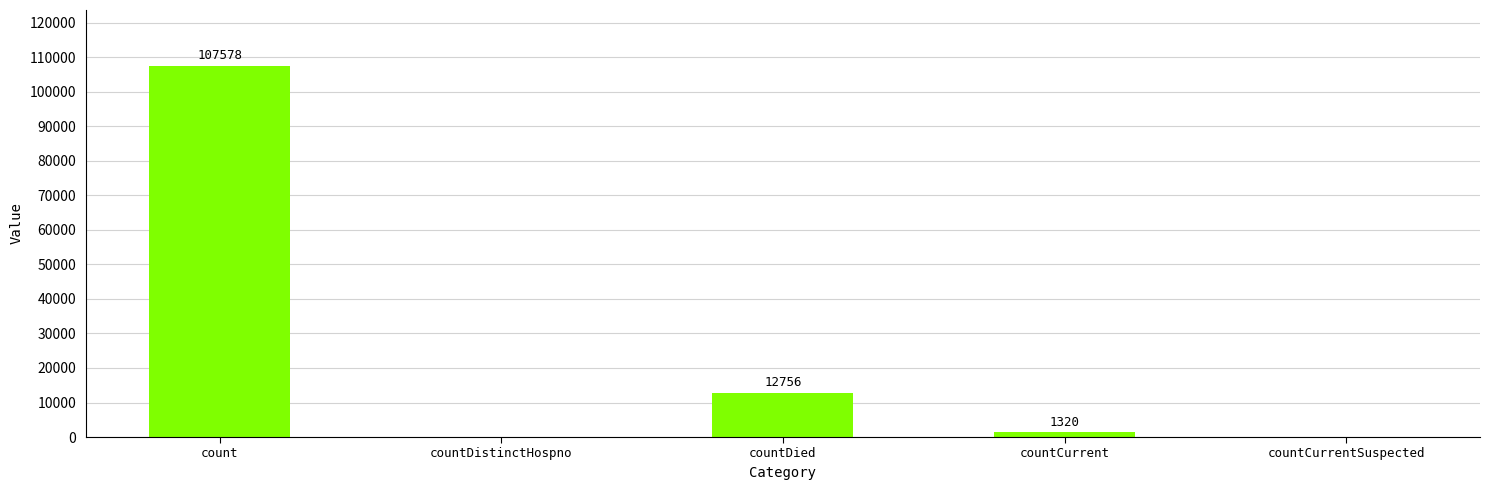

Where is the data nearest to the value 53789?

countDied